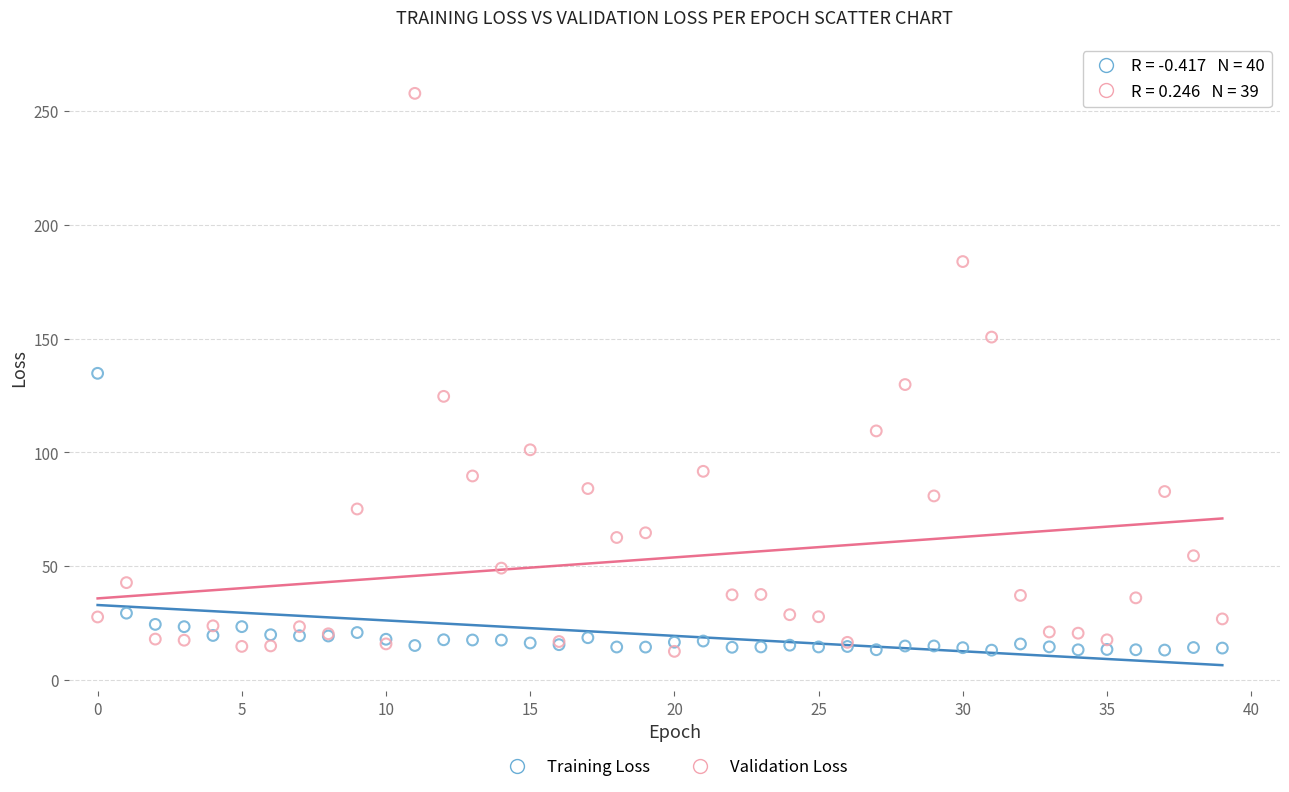

Which series has the widest spread of Y values?

Validation Loss